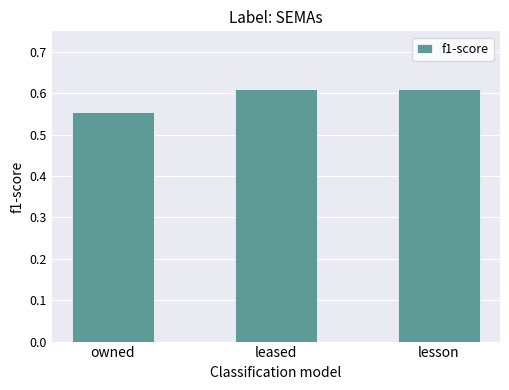

The chart shows a value of 0.8 at leased. True or false?

False